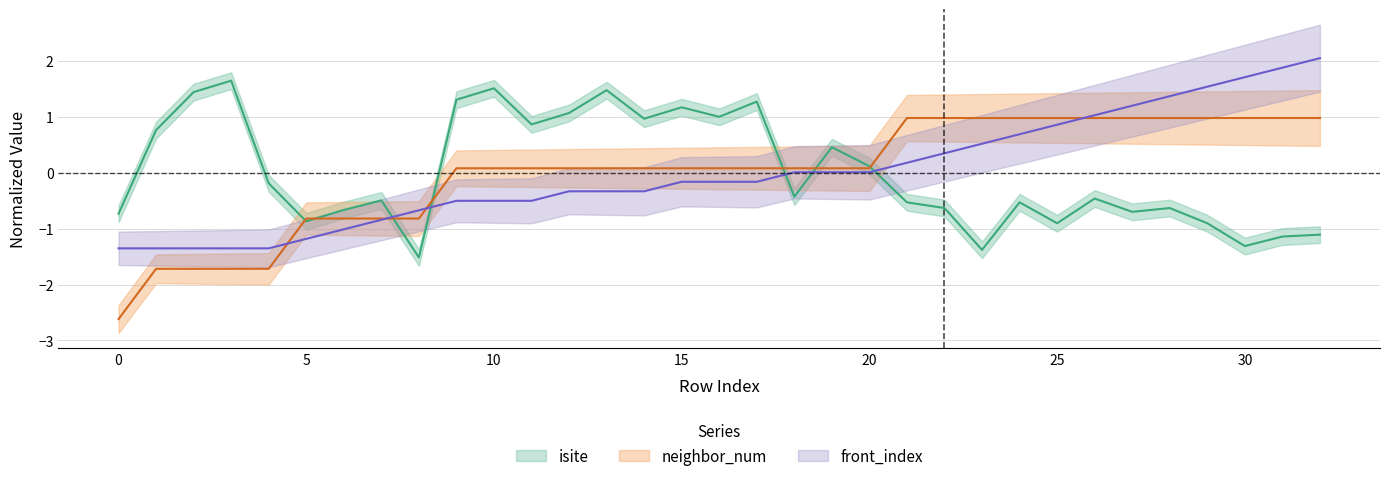

How many values in neighbor_num are above zero?

24